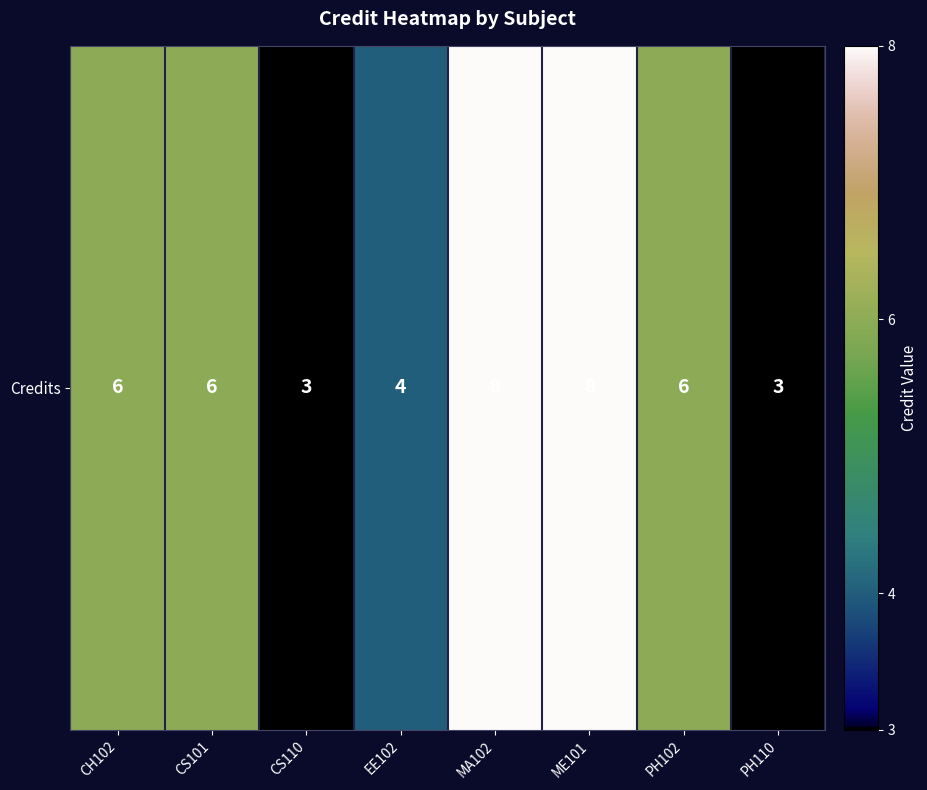

Which label corresponds to the largest value in the chart?

MA102